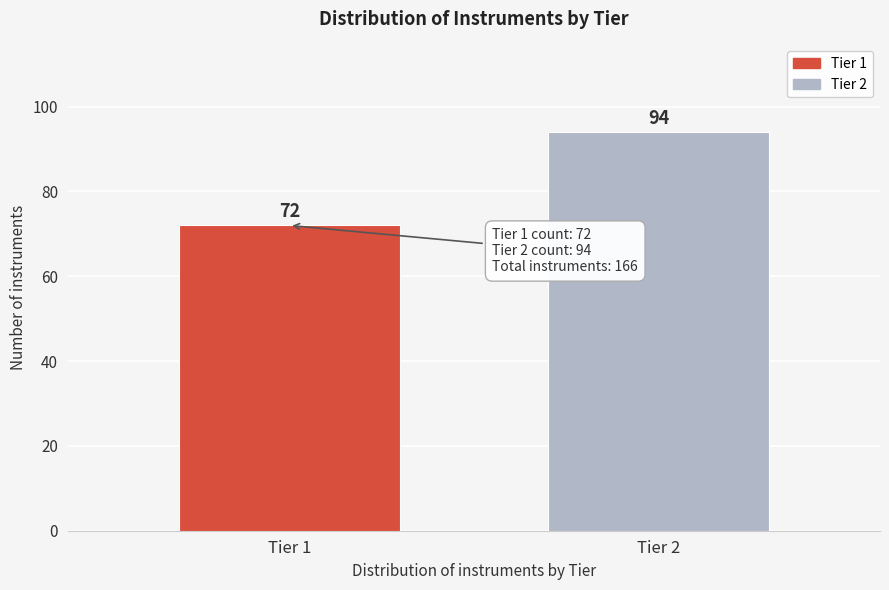

Reading left to right, what are all the values shown in this chart?

Tier 1=72	Tier 2=94